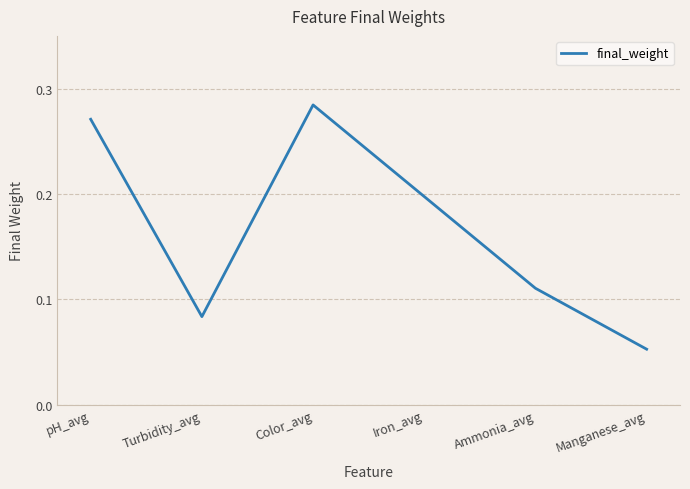

Count the values in the range 0 to 1.

6